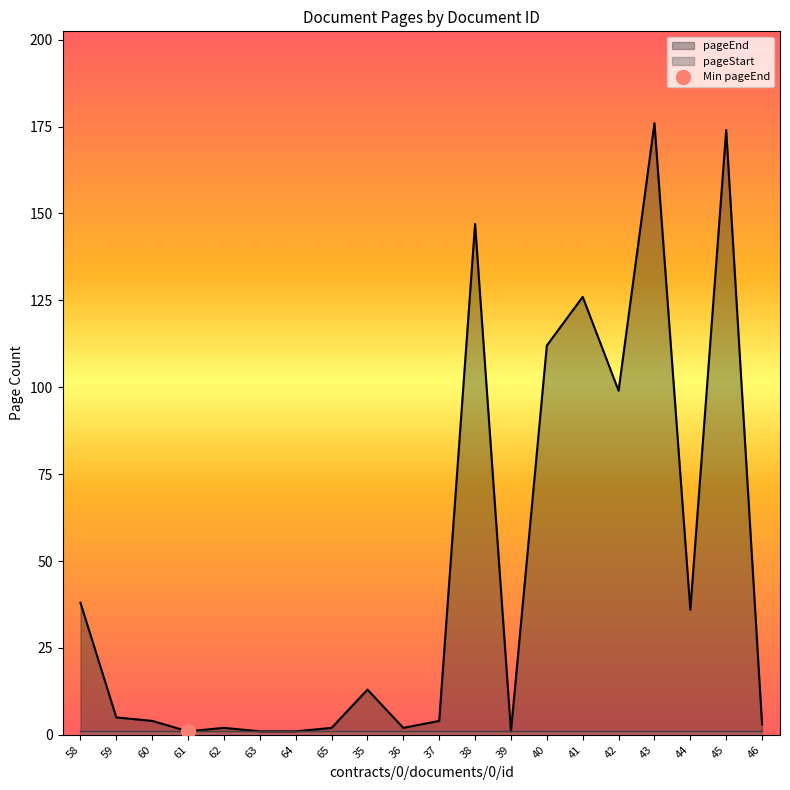

What is the difference between the values at 42 and 64?

98